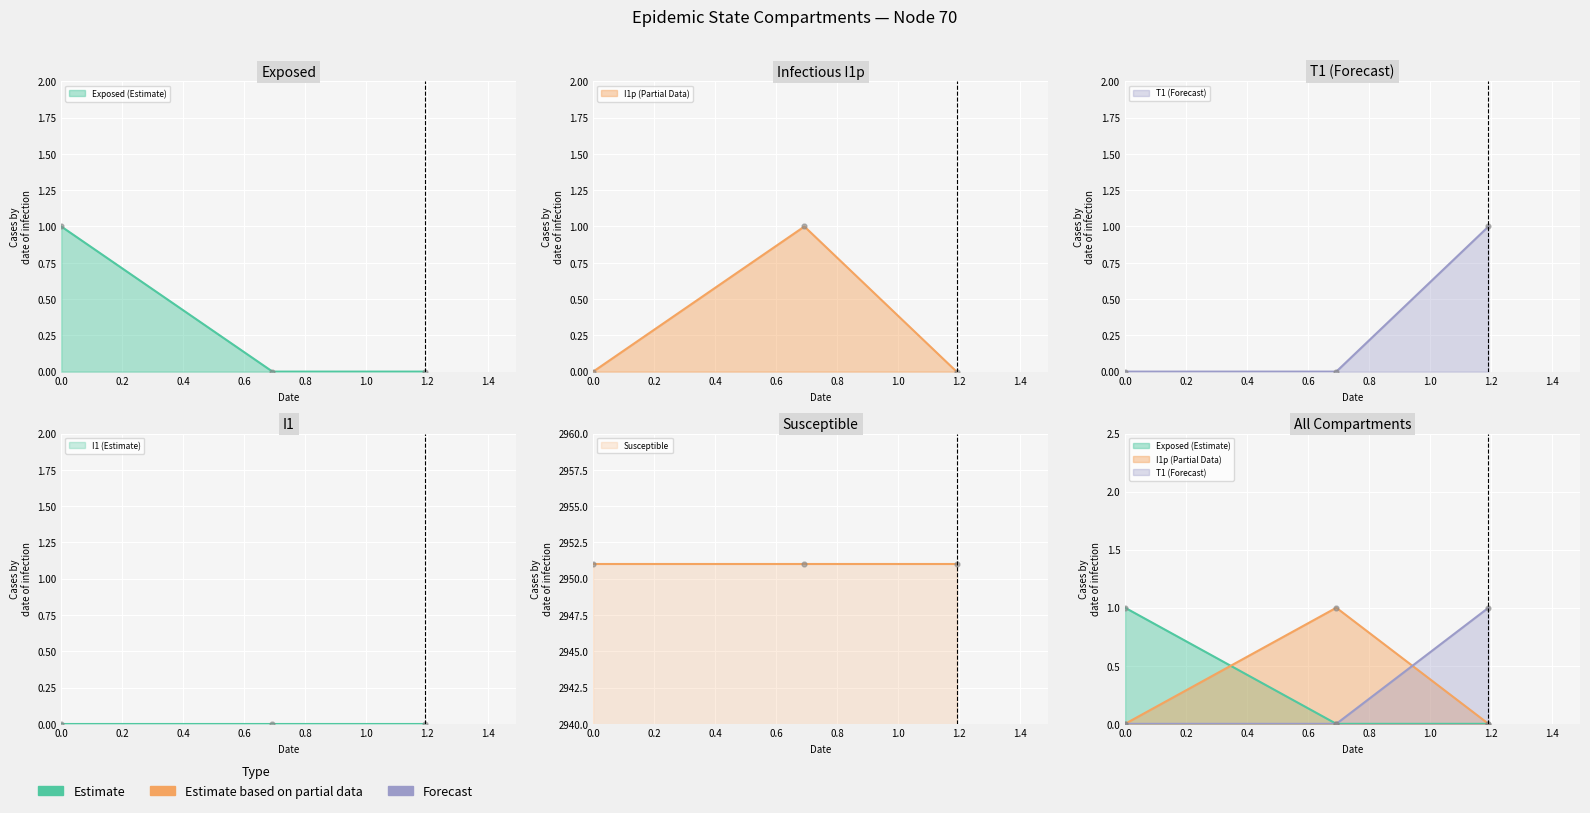

Which series has the largest total across all categories?

nE